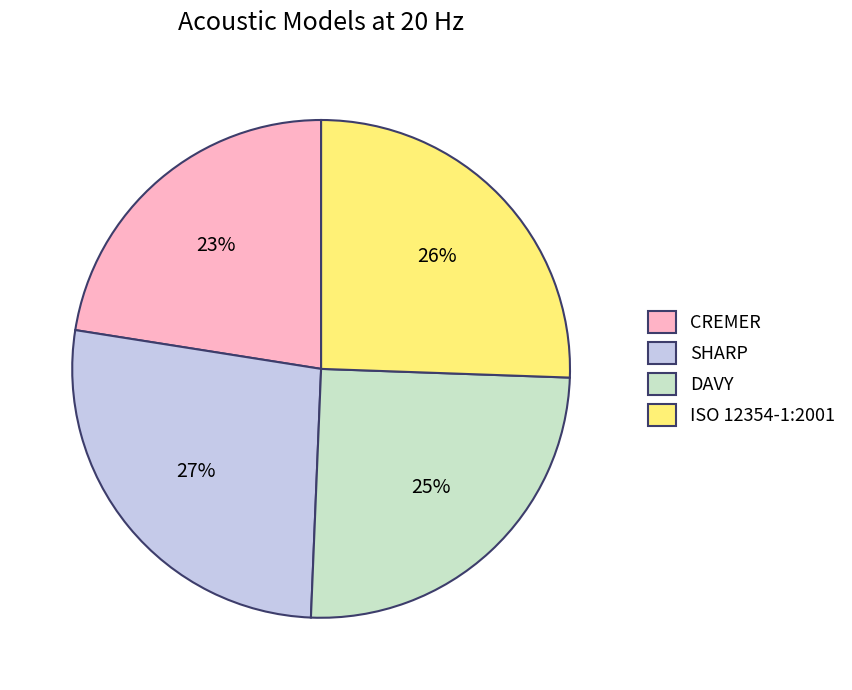

Between DAVY and CREMER, which is larger?

DAVY